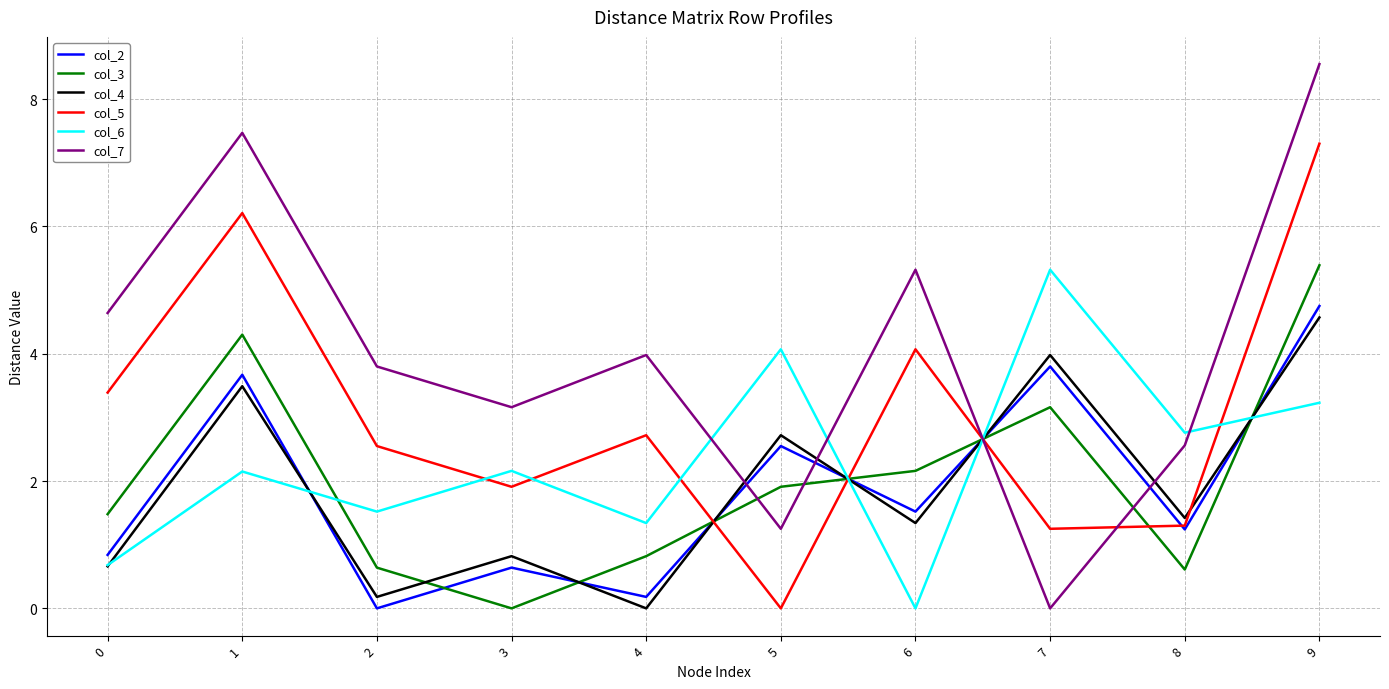

Which series has the largest total across all categories?

col_7